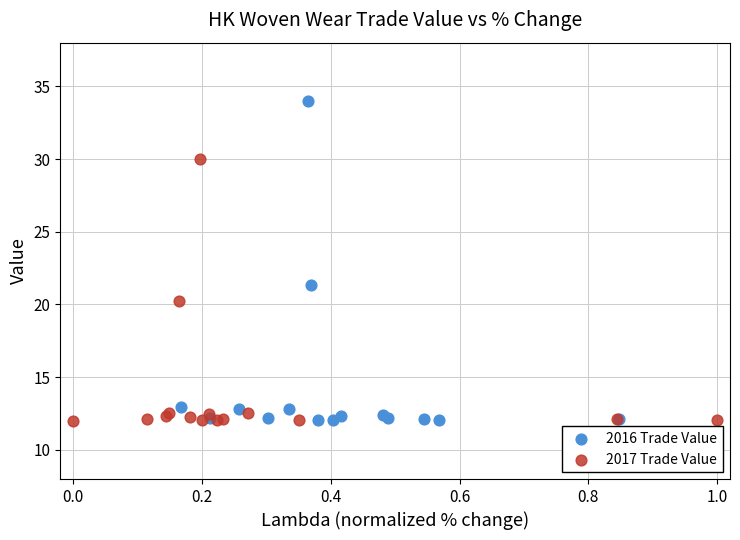

Which series reaches the maximum Y coordinate?

2016 Trade Value